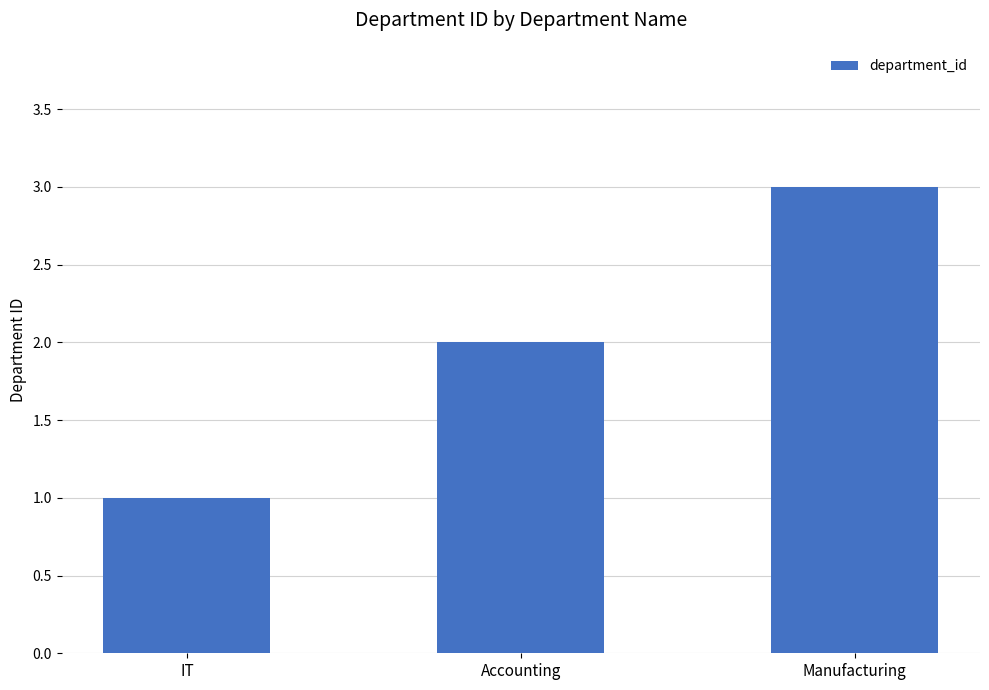

The value at Accounting is 2. True or false?

True